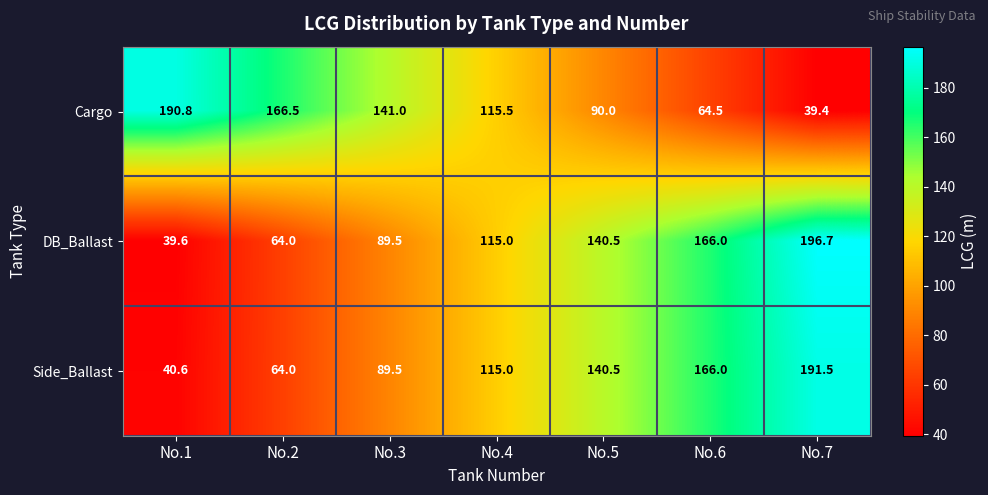

What is the smallest value displayed?

39.4